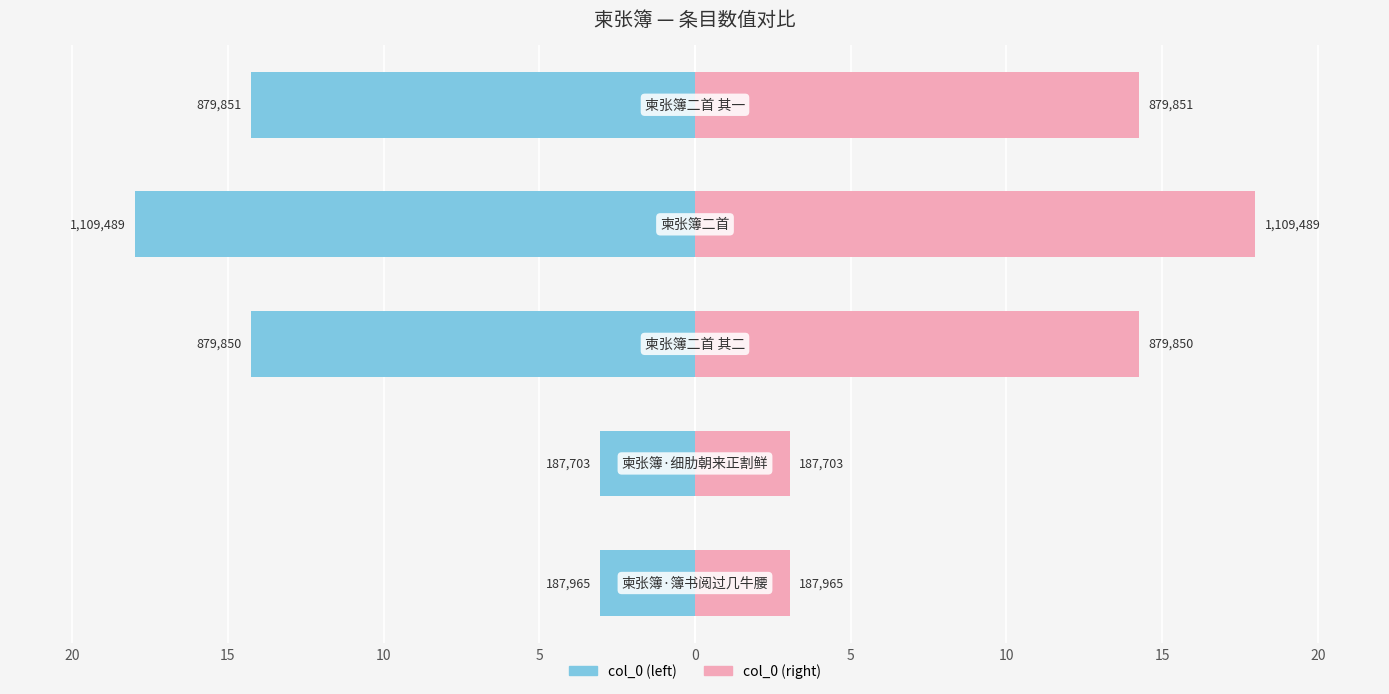

True or false: col_0 (right) has a value of 14.3 at 10.

True